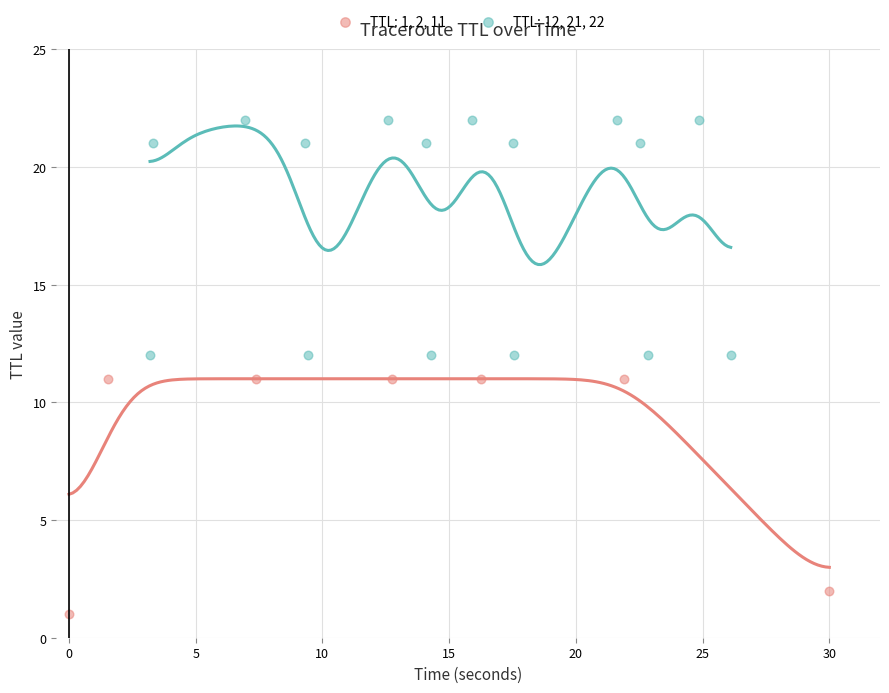

Which series contains the lowest Y value?

TTL: 1, 2, 11